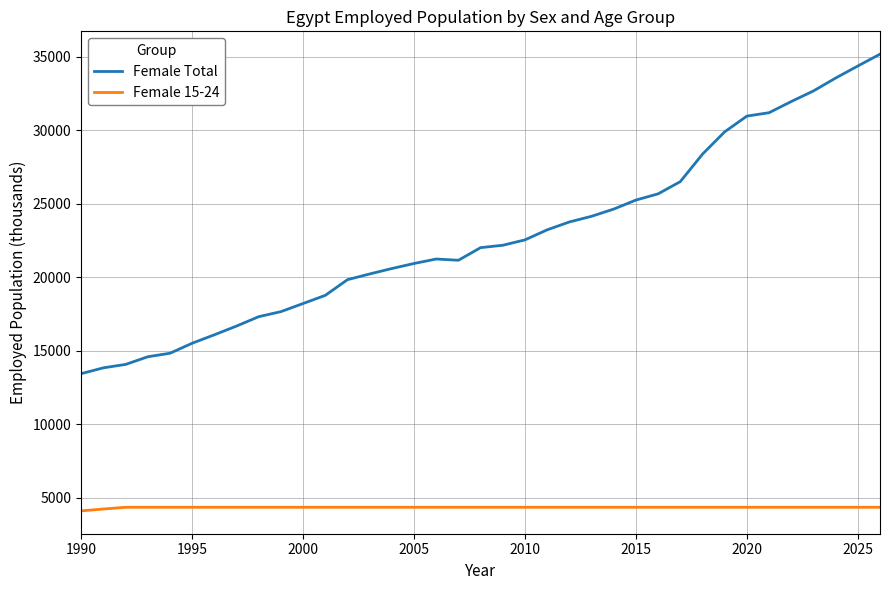

Which series has the largest range (max minus min)?

Female Total